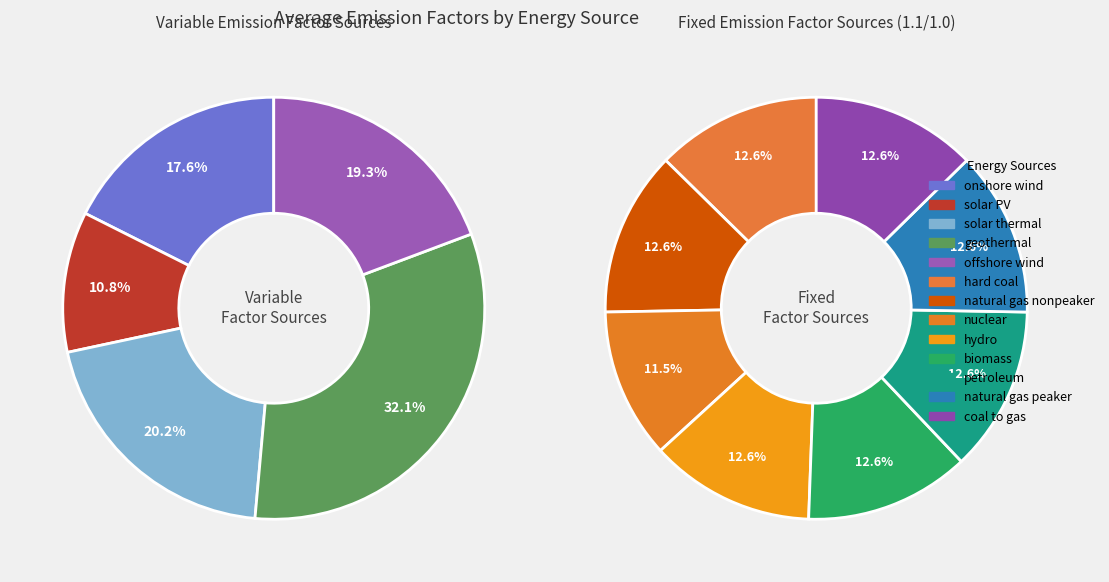

Which slice is the largest?

geothermal